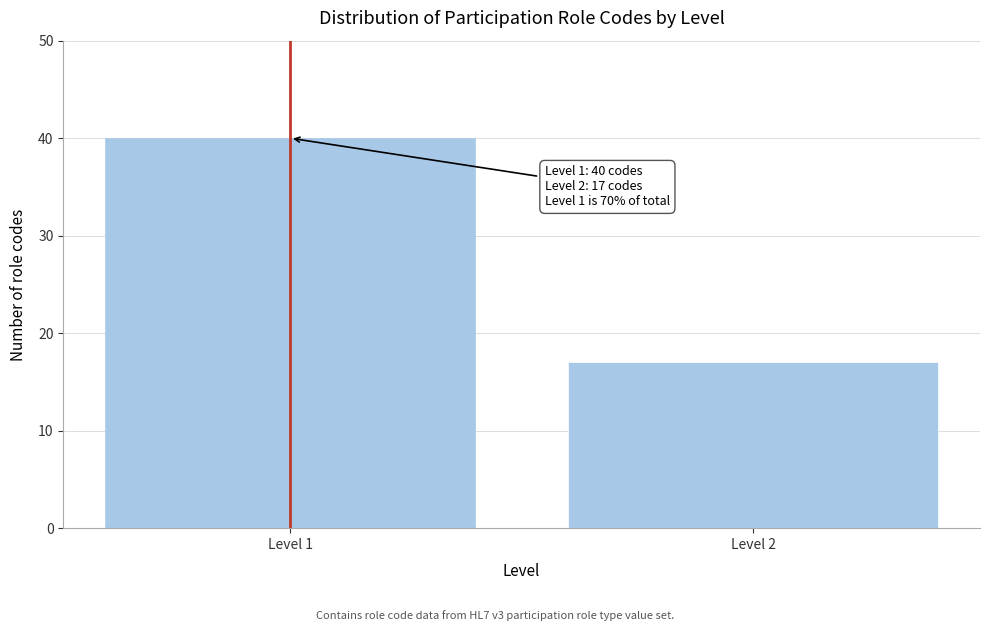

Reading left to right, extract all data points from this chart.

40	17